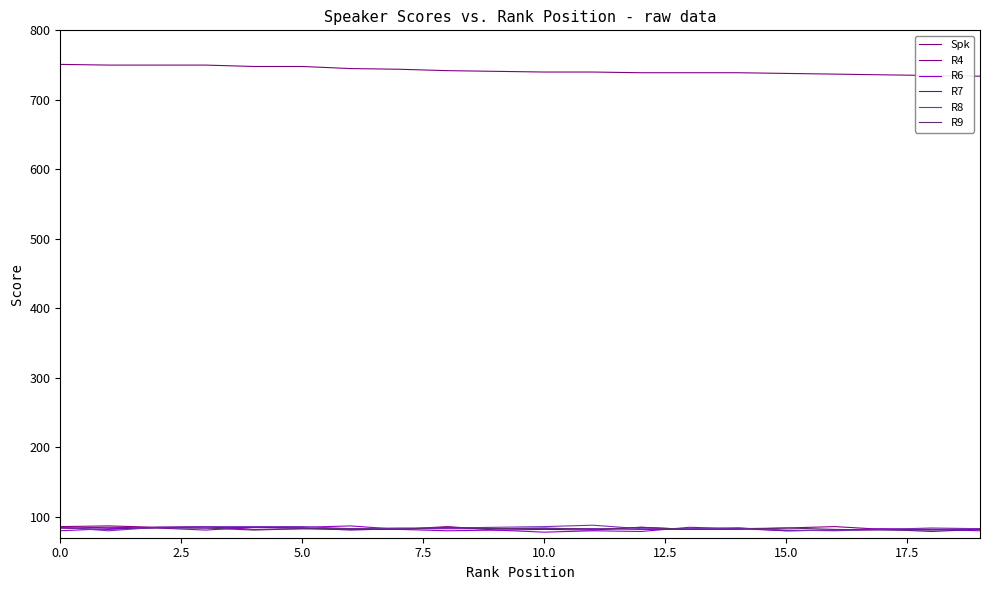

Is this an area chart (filled region under the line)?

No